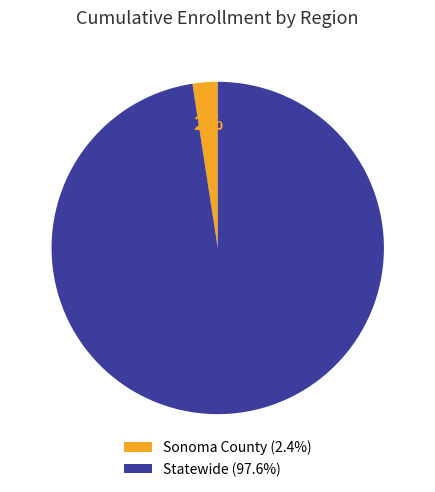

To the nearest percent, what is the combined percentage of Statewide (97.6%) and Sonoma County (2.4%)?

100%